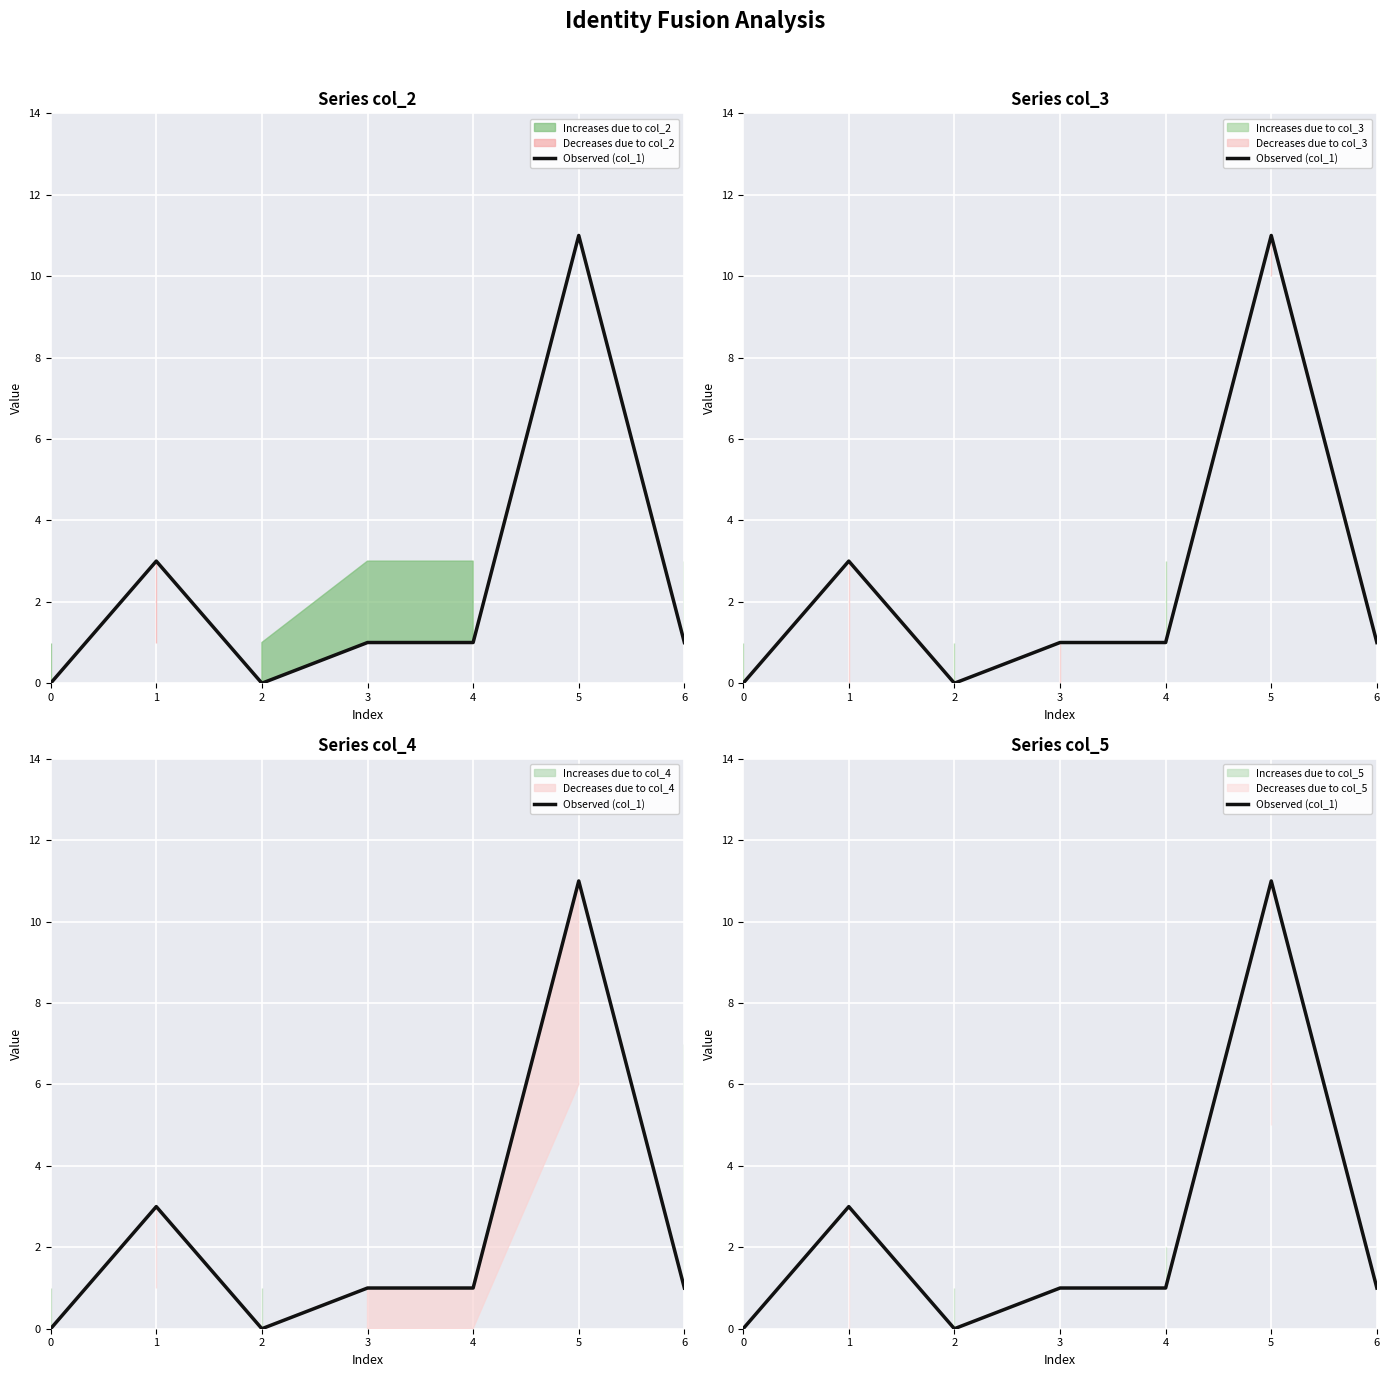

The chart shows a value of 3 at 1. True or false?

True